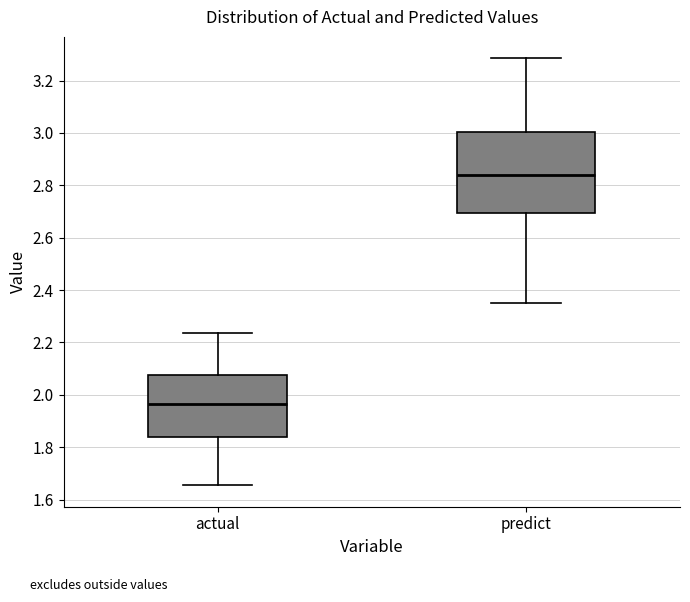

Which box's median line is the highest?

predict